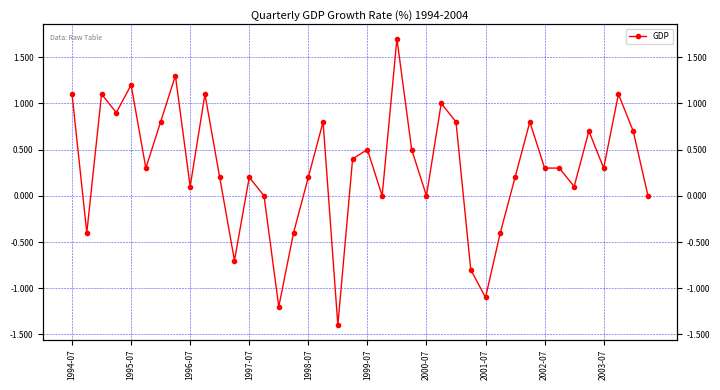

How many interior local valleys (lower than both neighbors) does the data have?

12